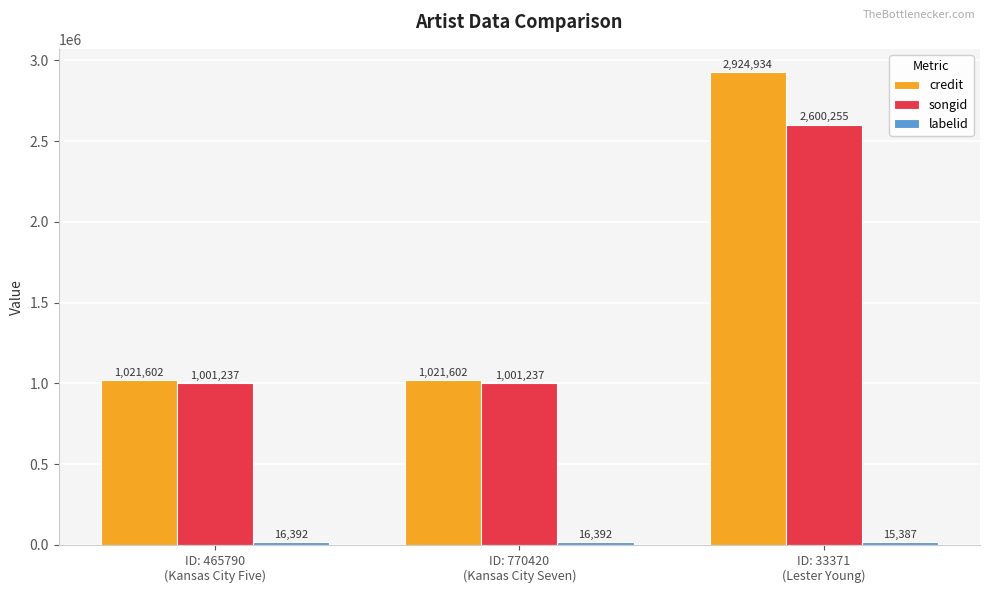

What is the difference between the maximum and minimum values in the songid series?

1599018